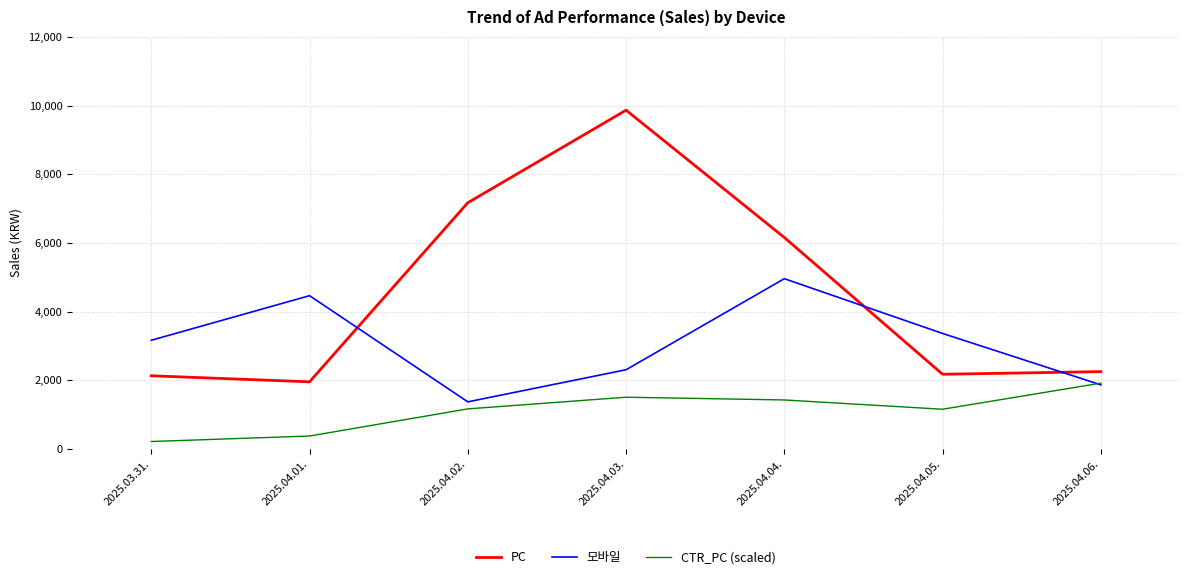

Which series has the largest range (max minus min)?

PC